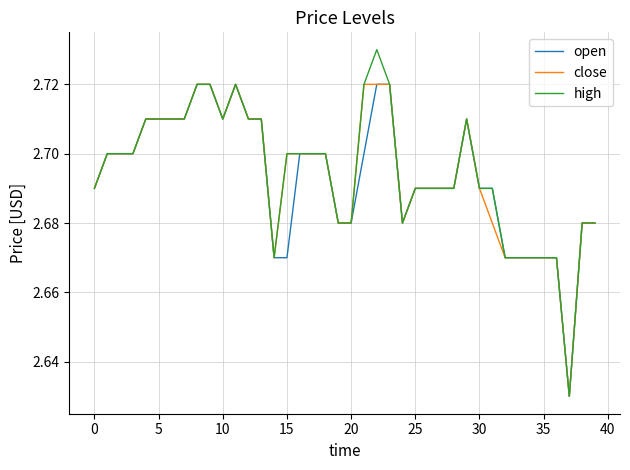

Which series has the largest range (max minus min)?

high